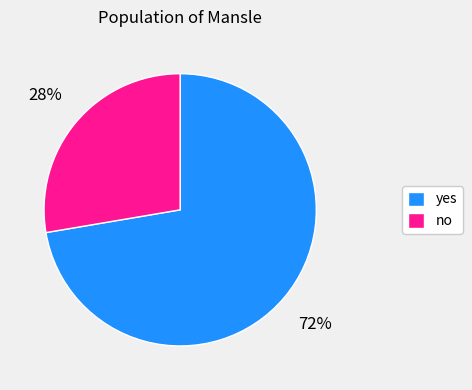

Does yes represent more than half of the total?

Yes